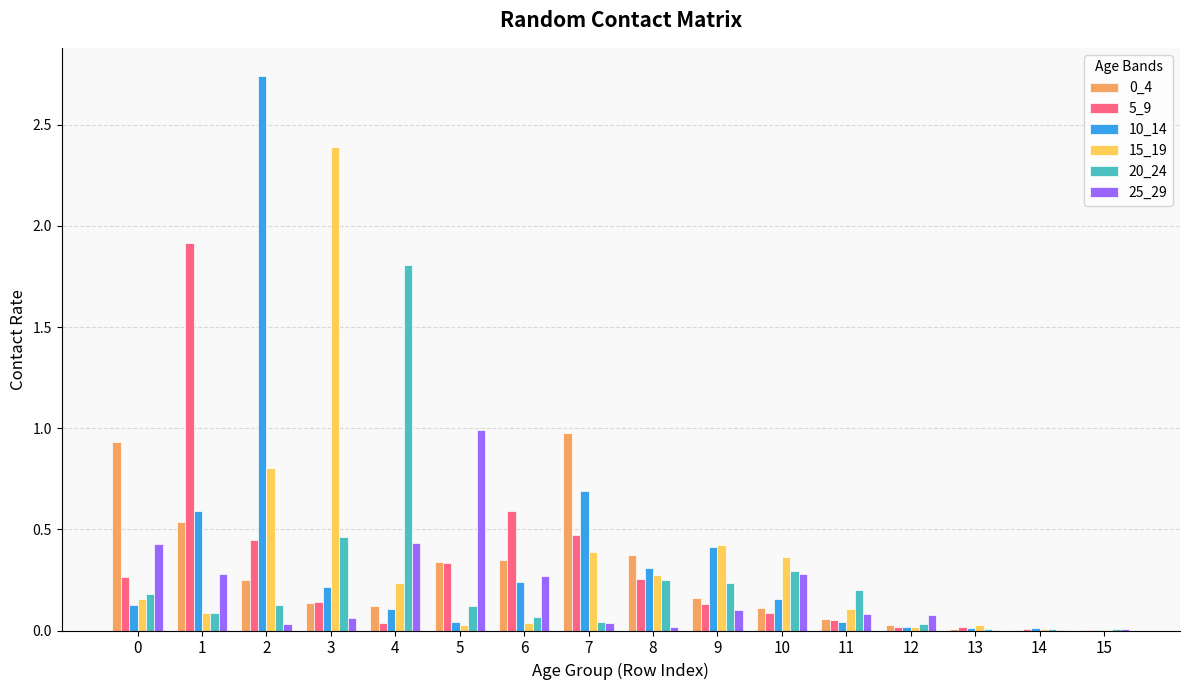

Is the value of 5_9 at 7 greater than the value of 25_29 at 13?

Yes